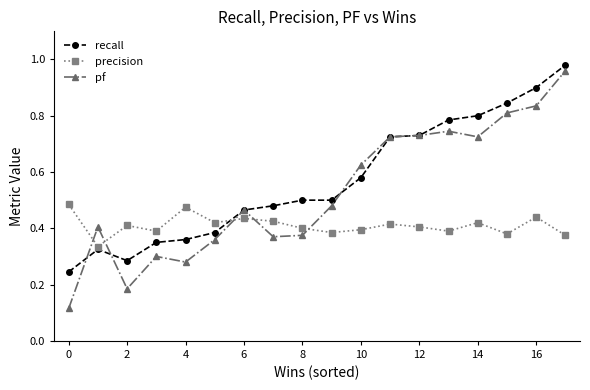

True or false: pf and precision cross at least once.

True